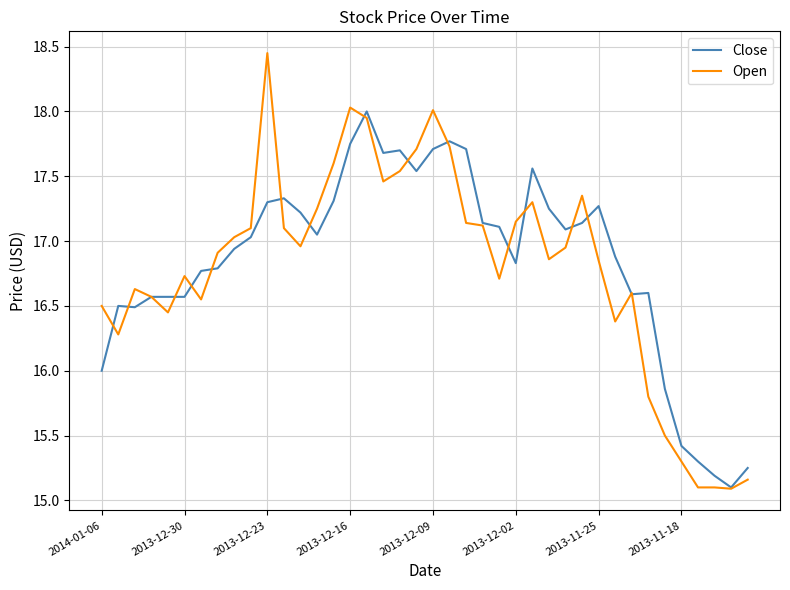

What is the smallest value displayed?

15.1